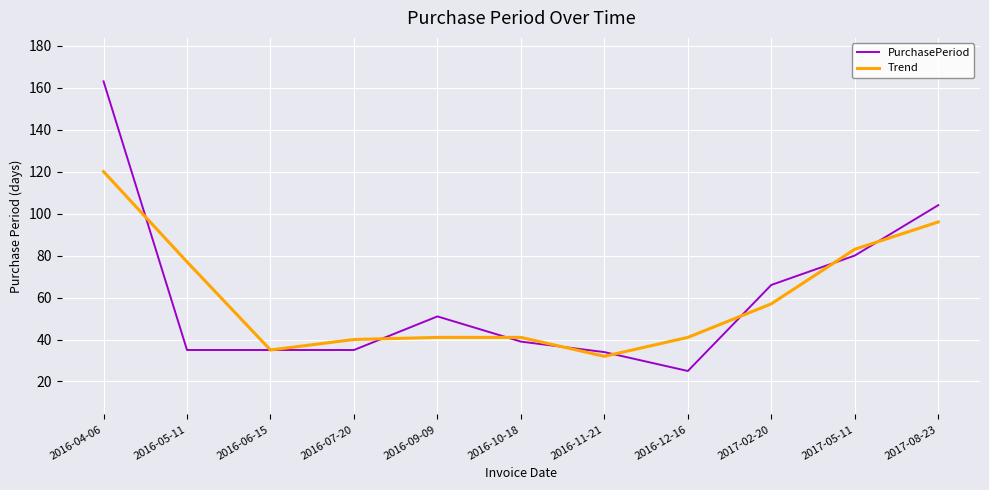

List the series in order of their peak value, lowest first.

Trend, PurchasePeriod